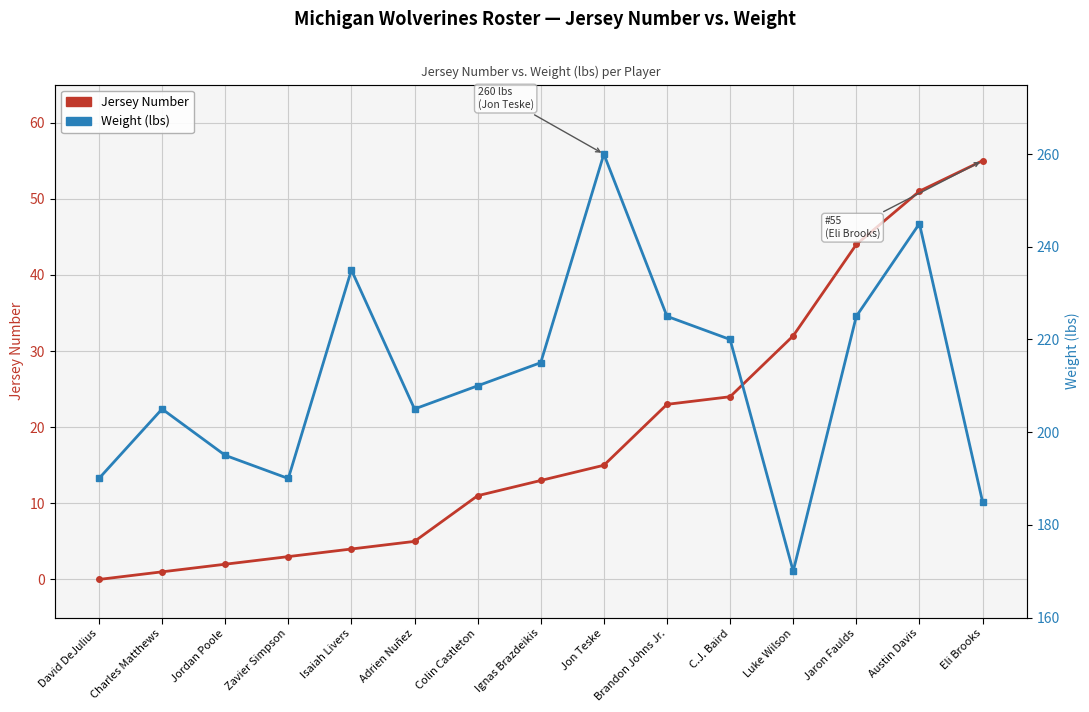

True or false: Weight (lbs) and Jersey Number cross at least once.

False